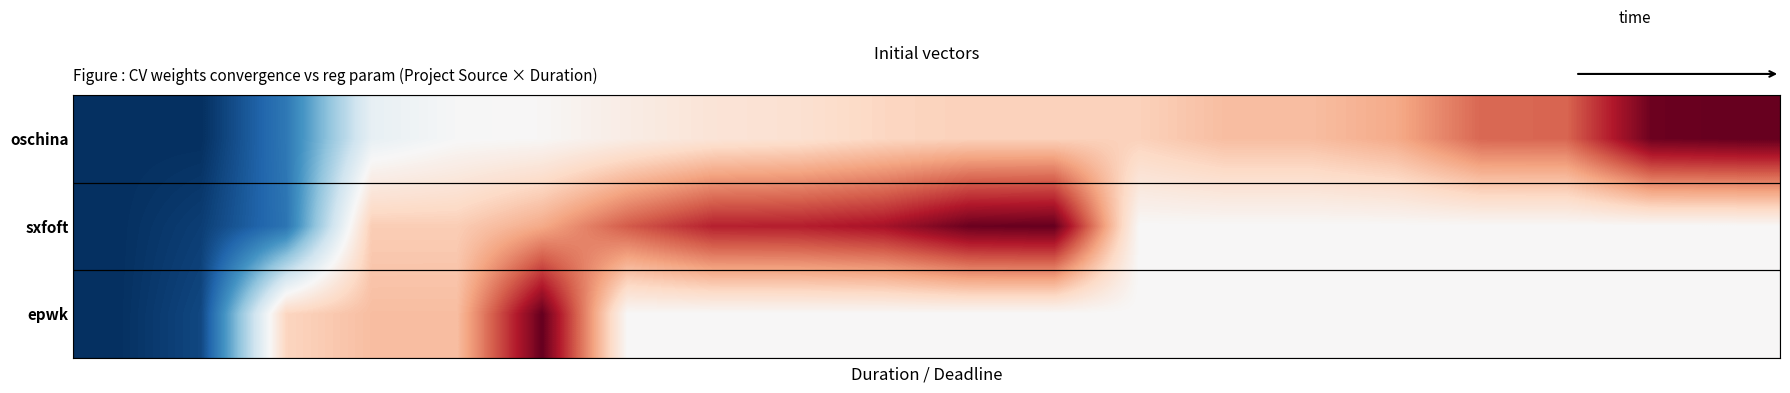

List the series in order of their peak value, highest first.

oschina, sxfoft, epwk